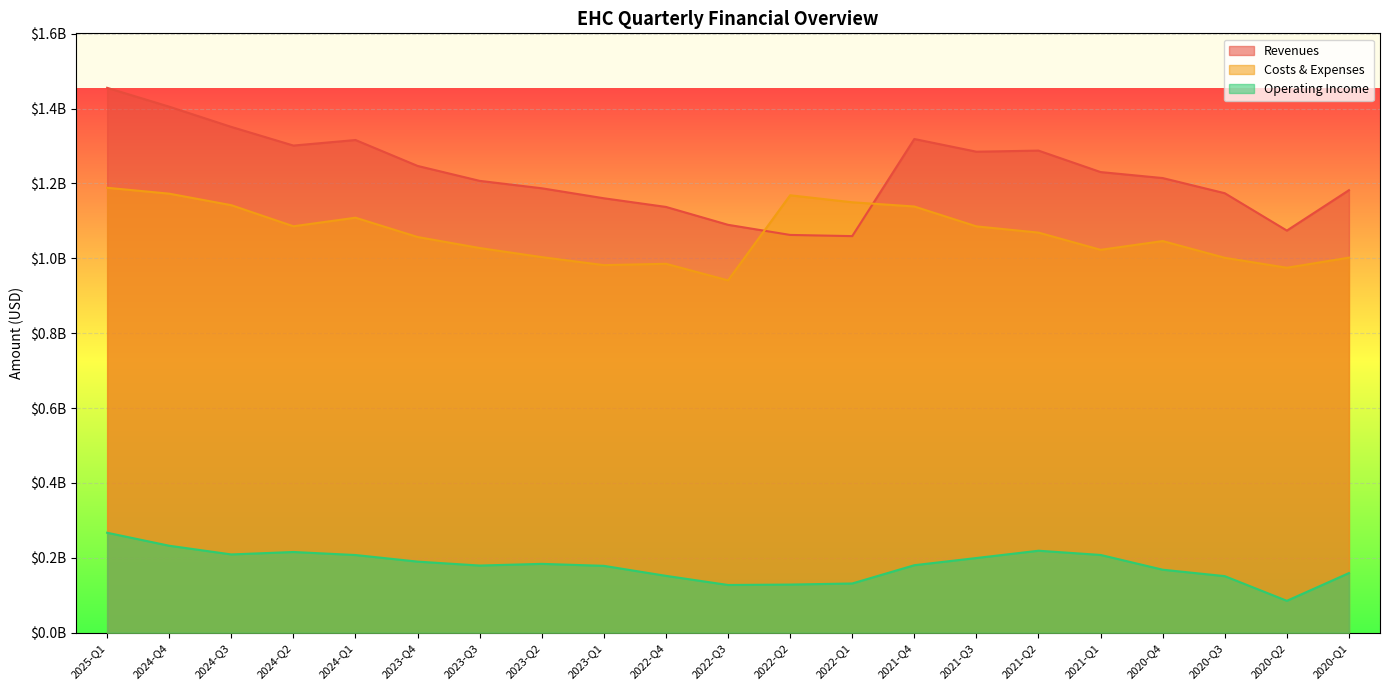

Is it true that Revenues equals 638681193 at 2022-Q1?

False